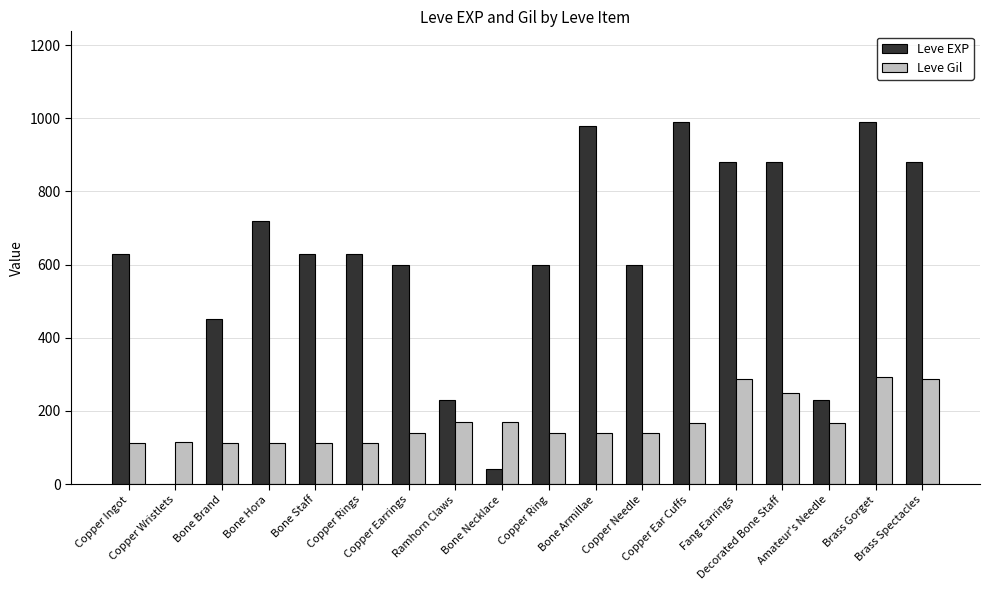

What is the highest value of the Leve EXP series?

990